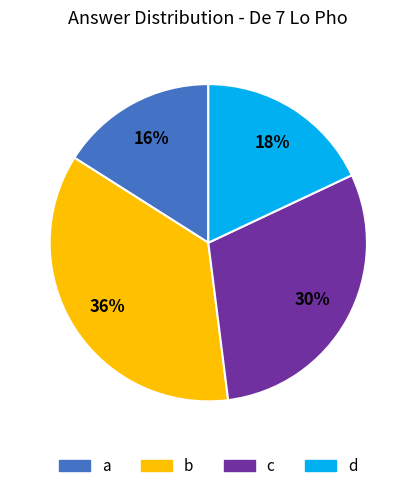

Is the sum of c and a greater than half?

No